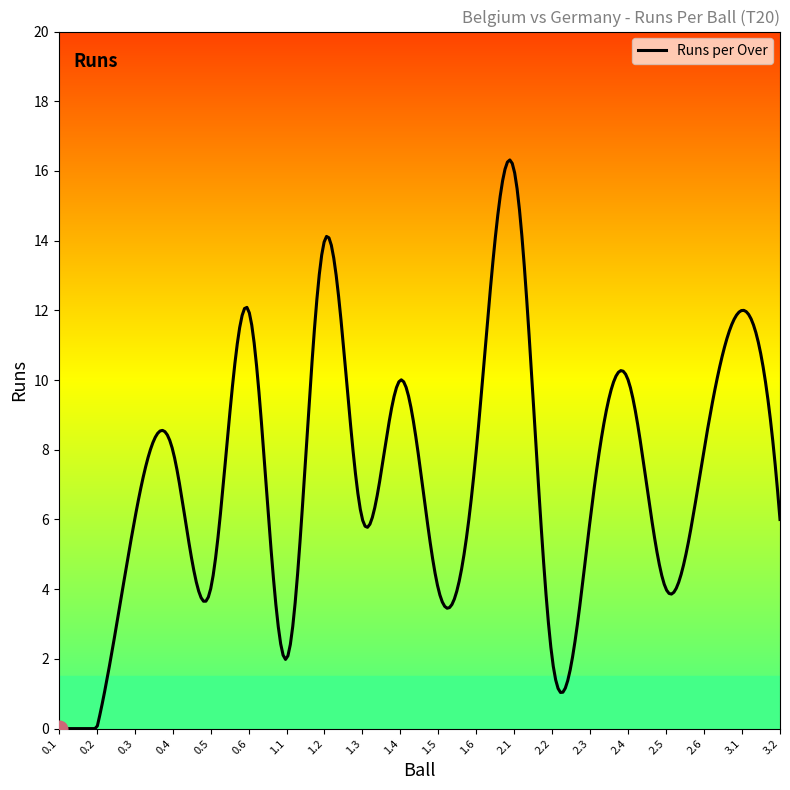

What is the greatest value displayed?

16.3